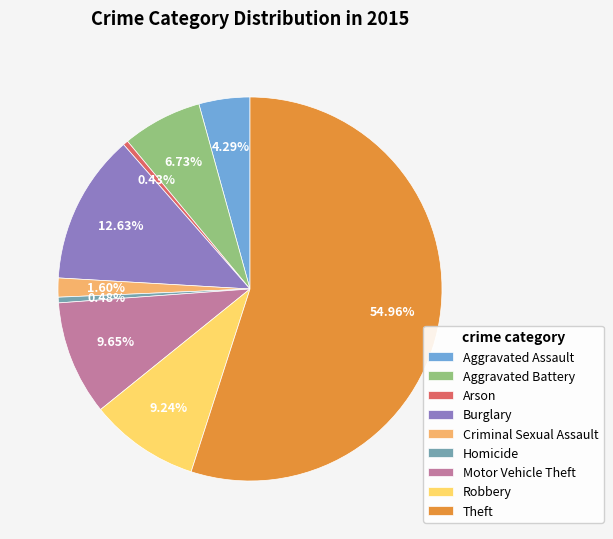

Is there any slice that represents more than half of the pie?

Yes